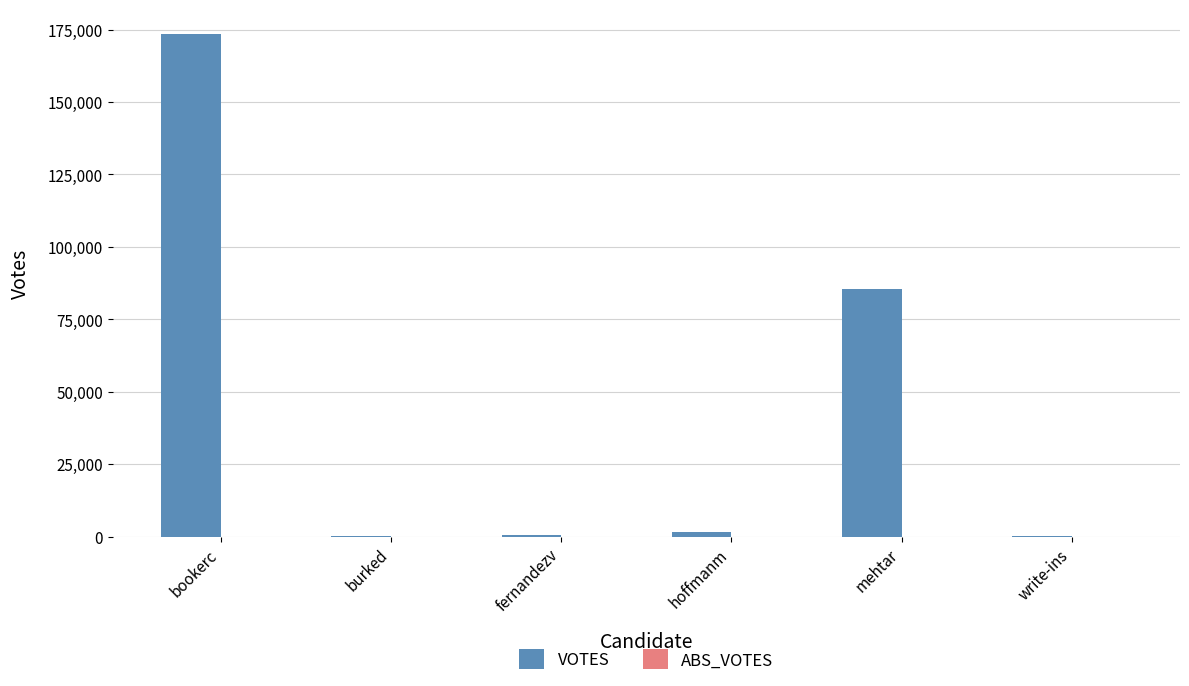

What is the sum of all values?

261641